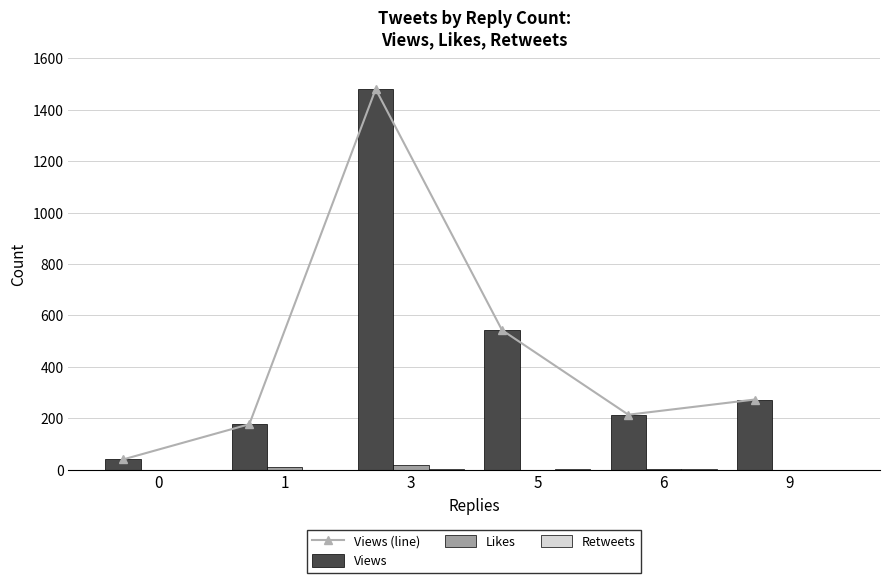

Count the number of data series in this chart.

4